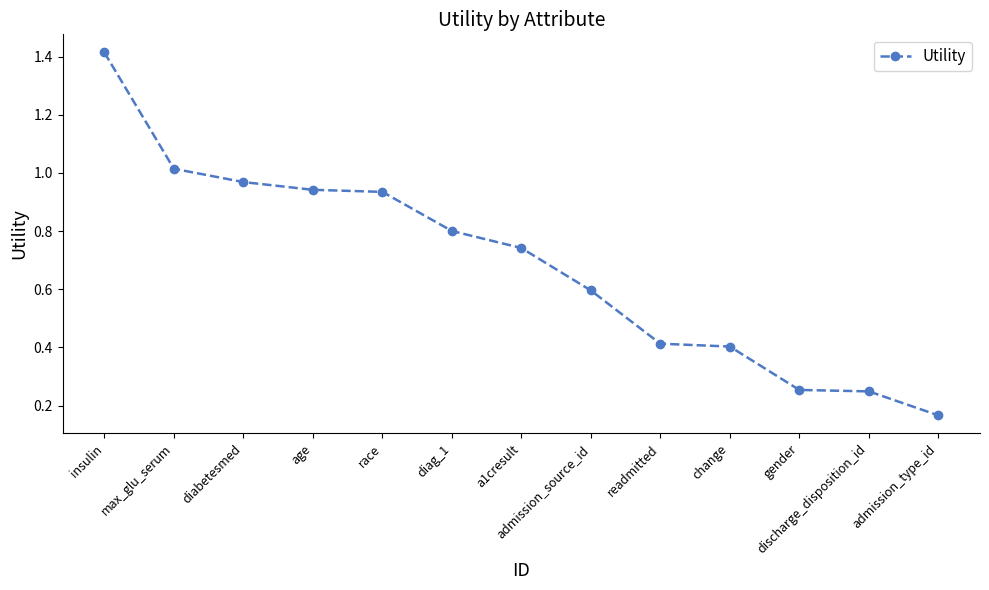

What is the label of the 12th point from the right?

max_glu_serum